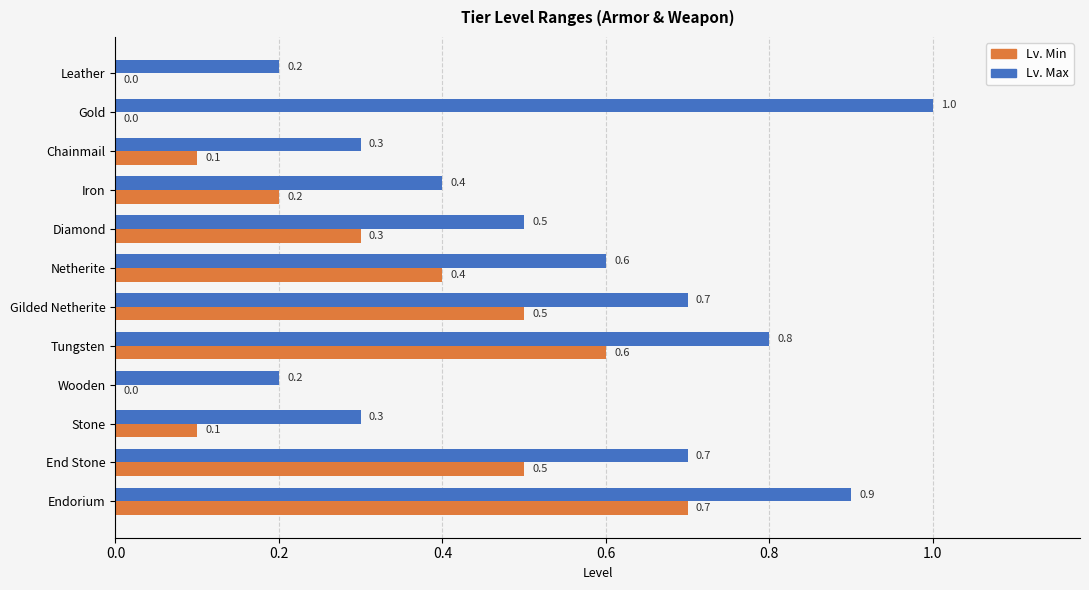

What is the total value across all series at Iron?

0.6